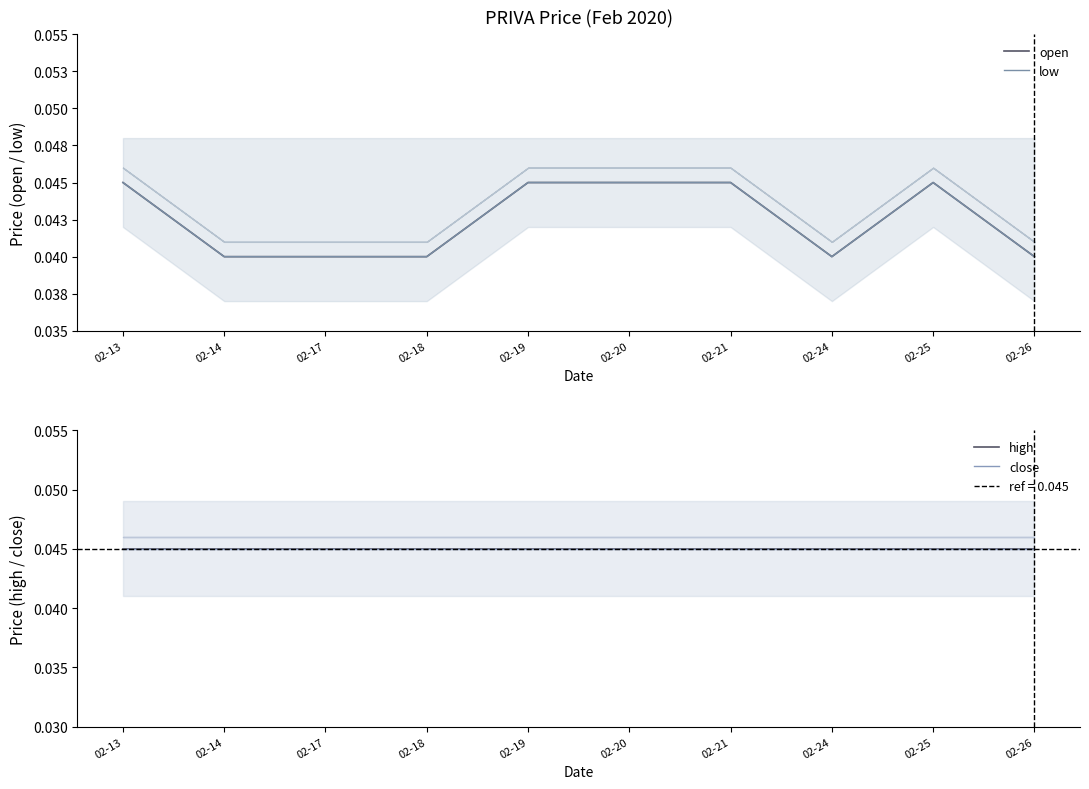

How many lines are shown in the chart?

4